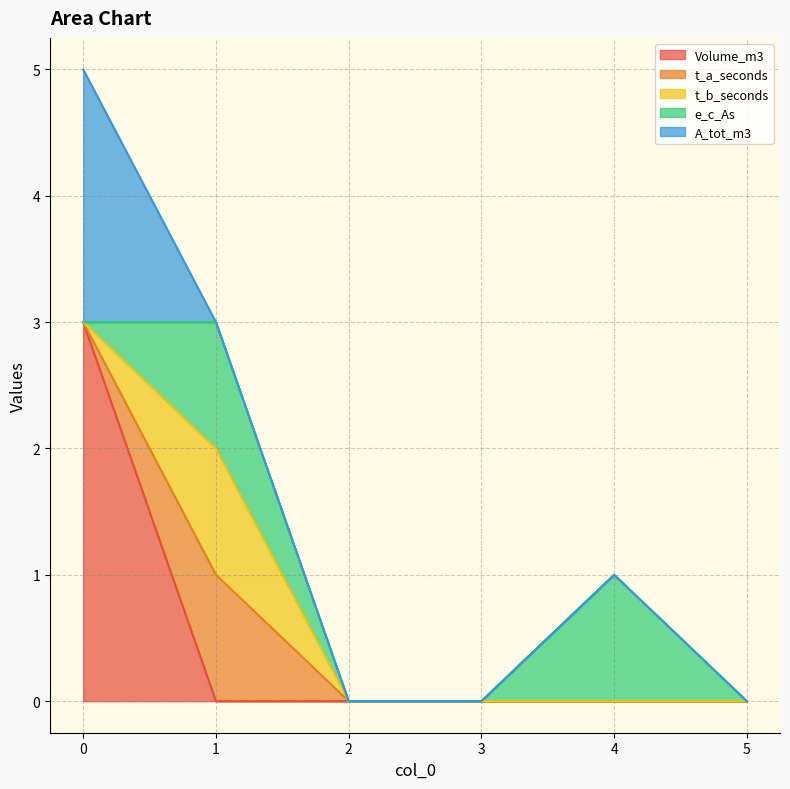

True or false: t_b_seconds has a value of 0 at 4.

True